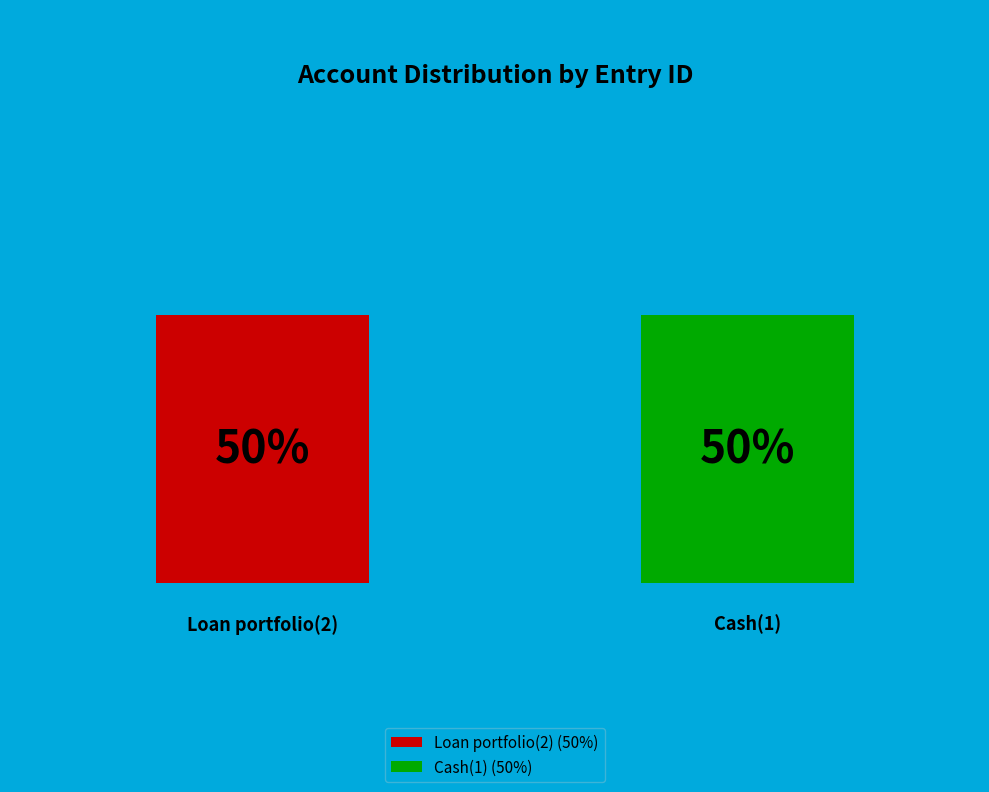

To the nearest percent, what is the average slice percentage?

50%